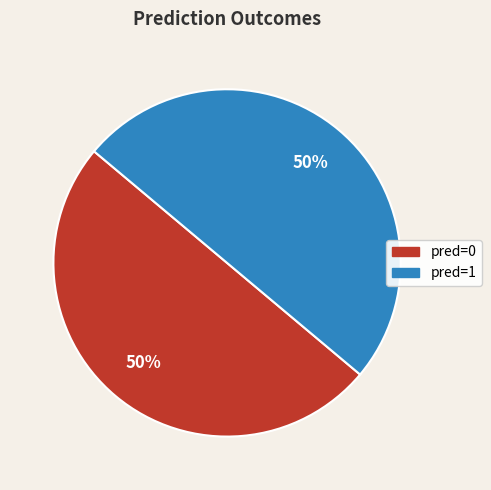

To the nearest percent, what is the average slice percentage?

50%